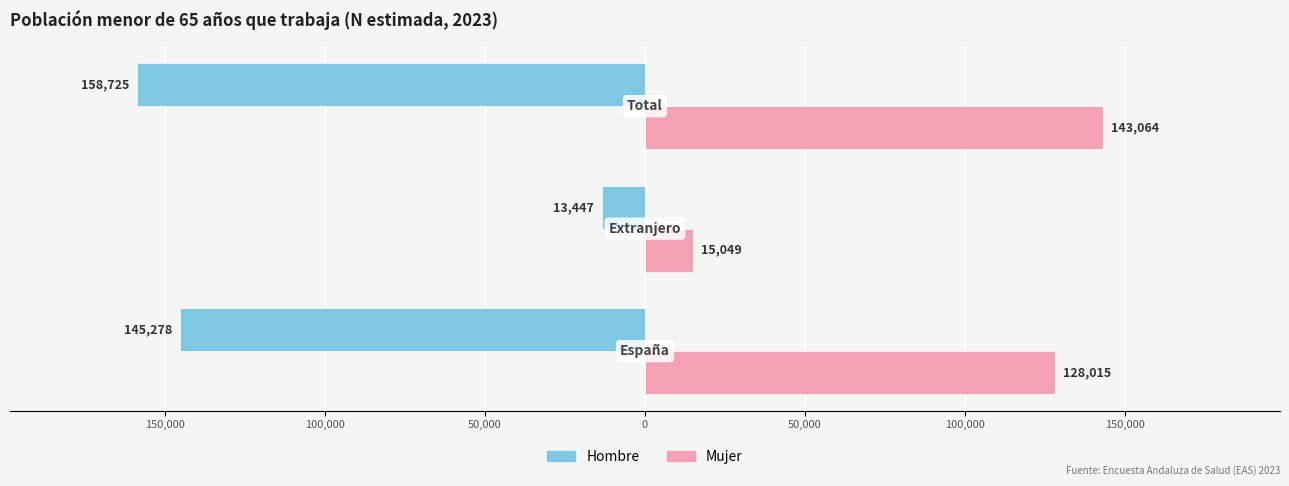

What is the smallest value displayed?

-158725